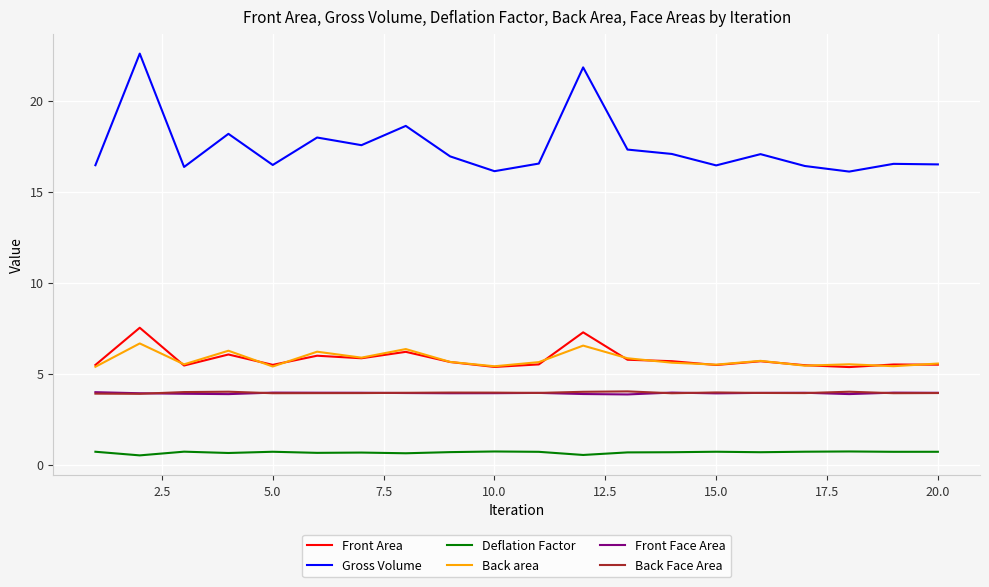

True or false: Back Face Area and Front Area intersect in this chart.

False